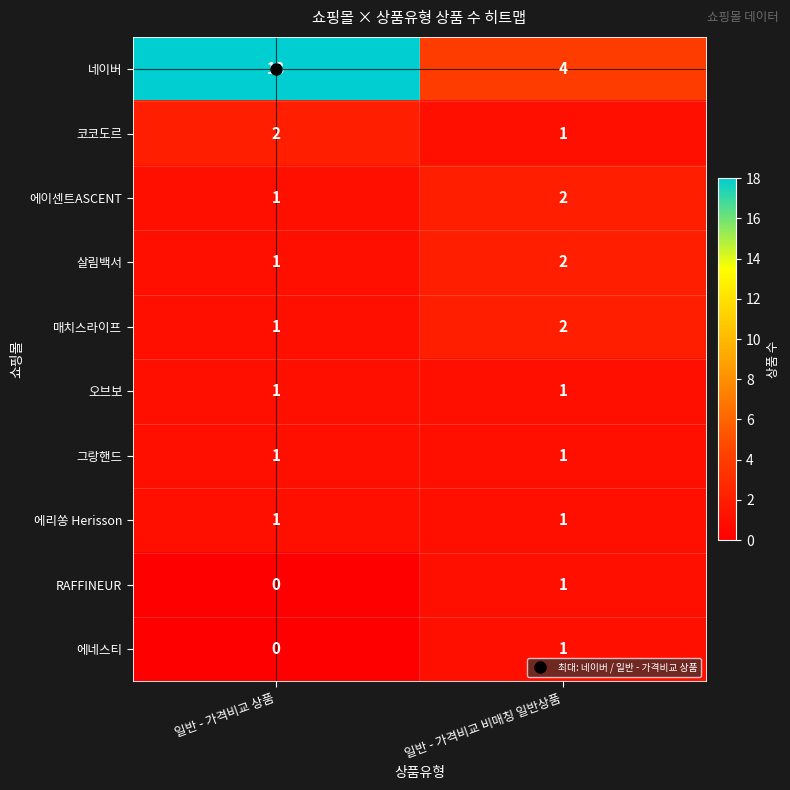

True or false: 에이센트ASCENT has a value of 1 at 일반 - 가격비교 비매칭 일반상품.

False